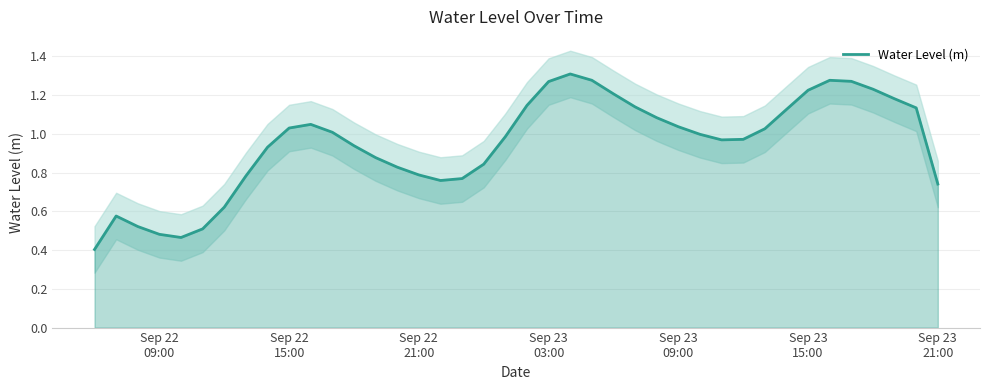

What is the difference between the maximum and minimum values?

0.9